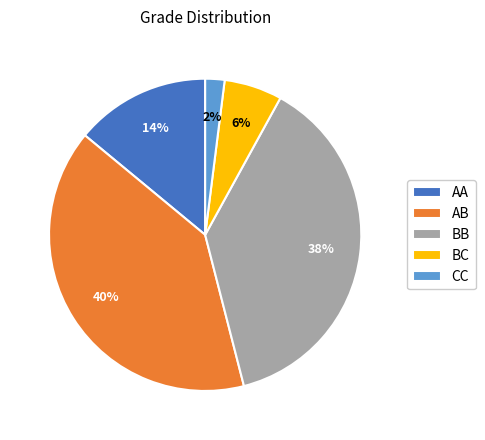

Does AB represent more than half of the total?

No